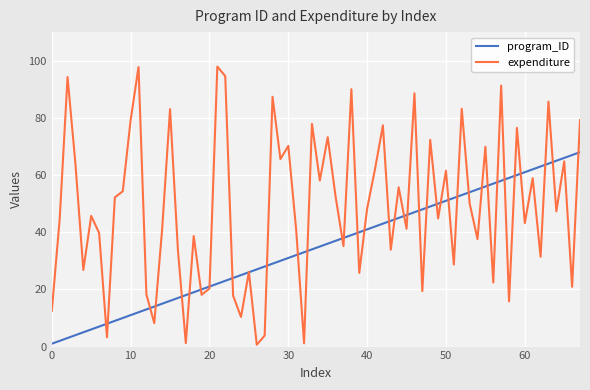

What is the maximum value for expenditure?

97.9